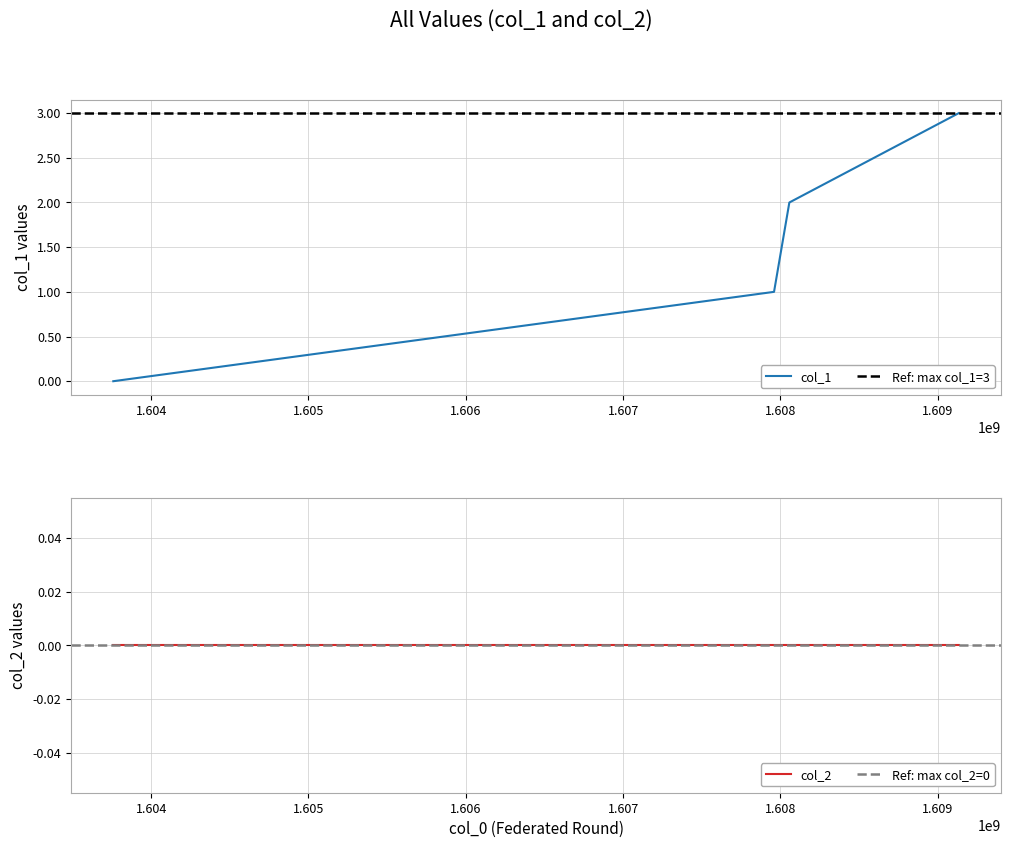

Where is the data nearest to the value 1?

1607959159